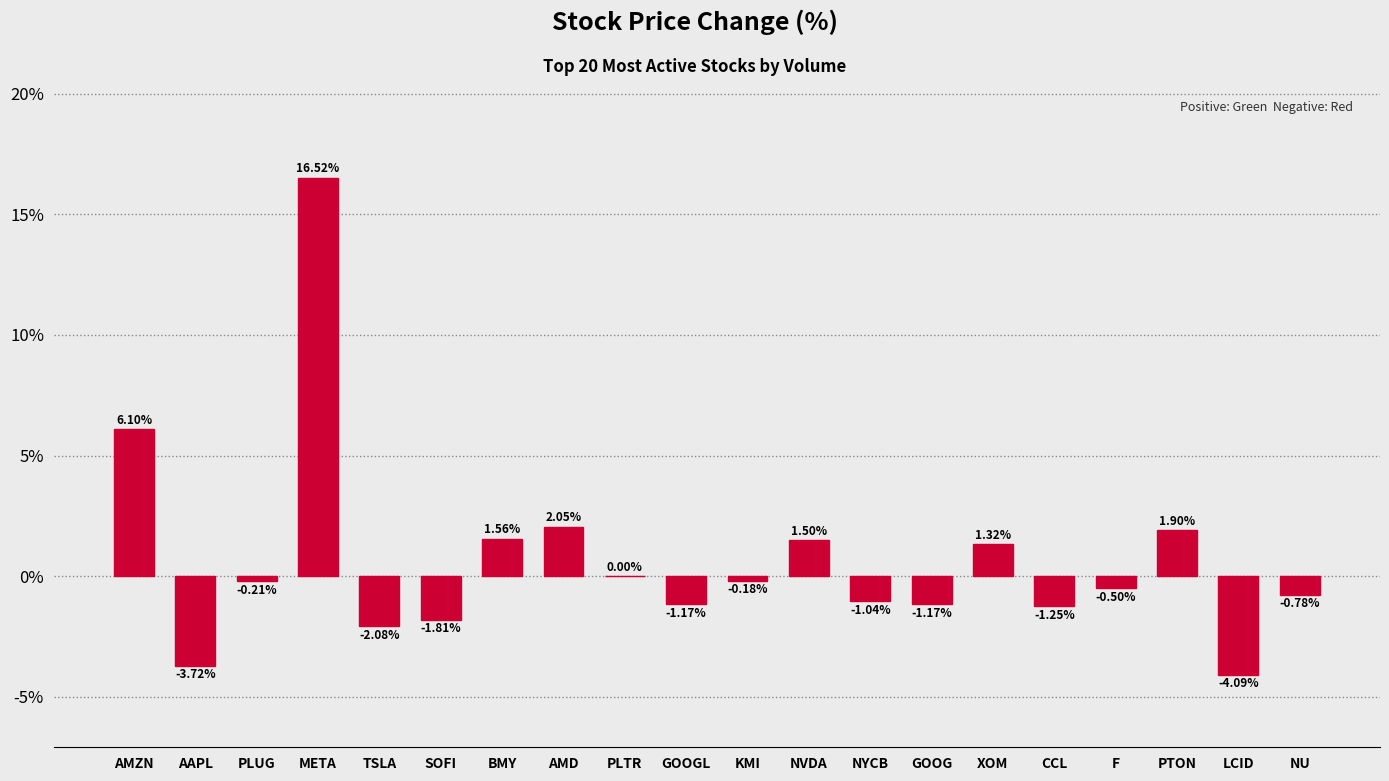

Count the number of data series in this chart.

1